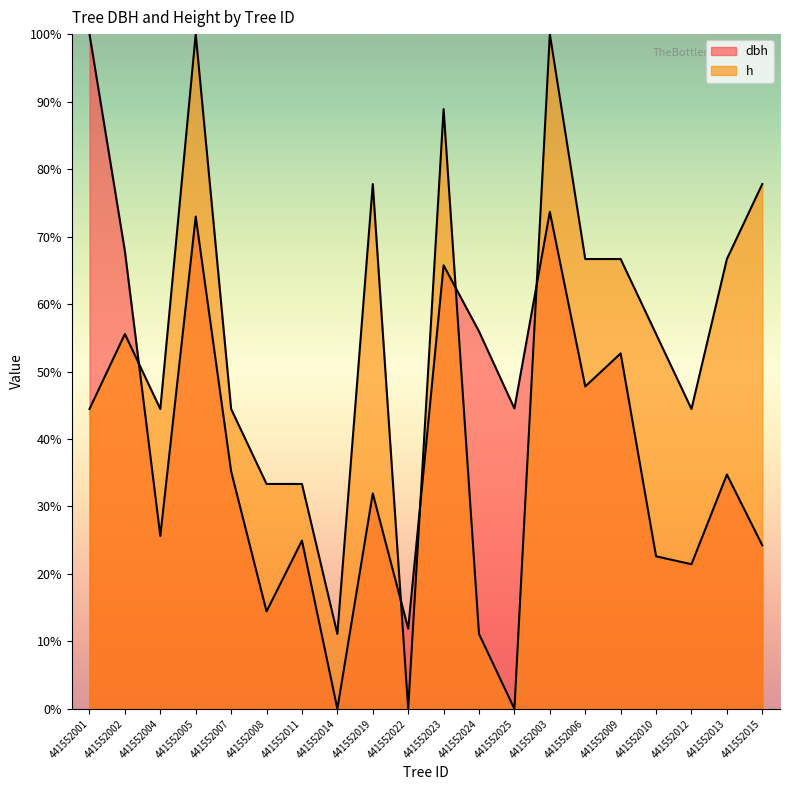

Reading left to right, extract all data points from this chart.

dbh: 100.0	67.8	25.6	73.0	35.2	14.5	24.9	0.0	31.9	11.9	65.7	55.9	44.5	73.7	47.8	52.7	22.6	21.4	34.7	24.2
h: 44.4	55.6	44.4	100.0	44.4	33.3	33.3	11.1	77.8	0.0	88.9	11.1	0.0	100.0	66.7	66.7	55.6	44.4	66.7	77.8